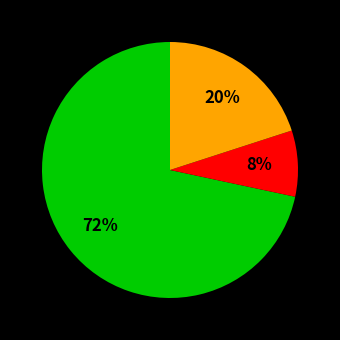

Is there any slice that represents more than half of the pie?

Yes